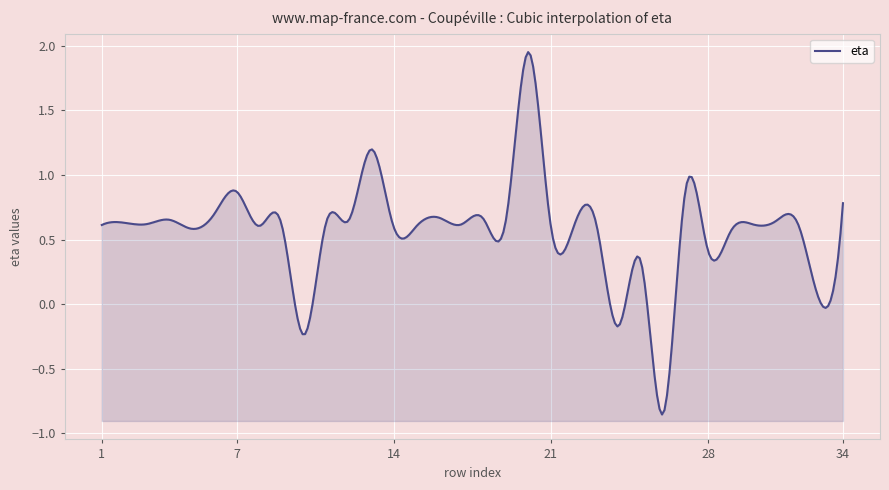

Where is the first local maximum?

2